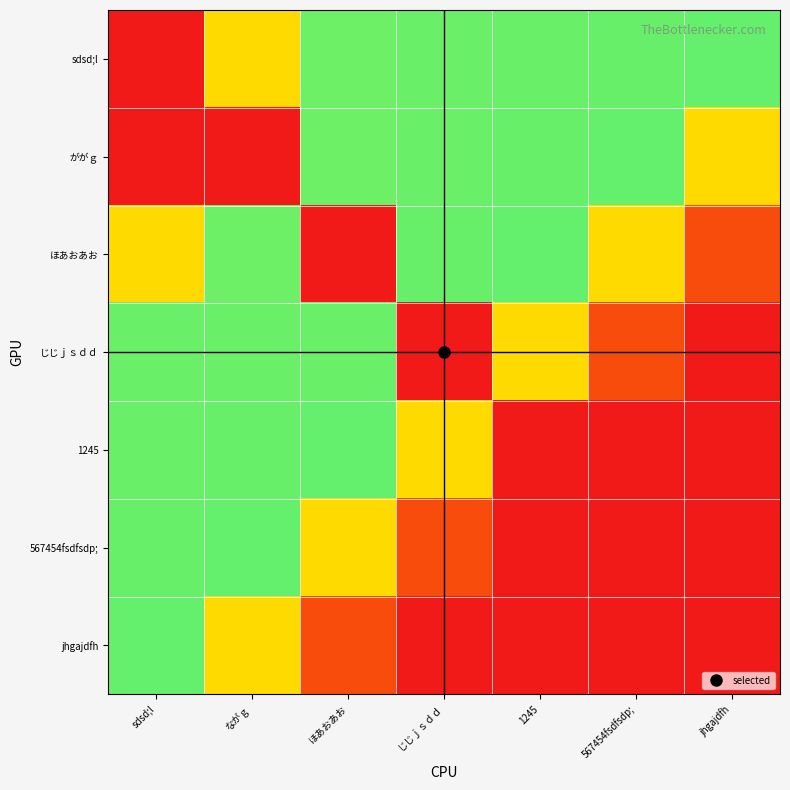

Which has a higher value, 567454fsdfsdp; or jhgajdfh?

jhgajdfh